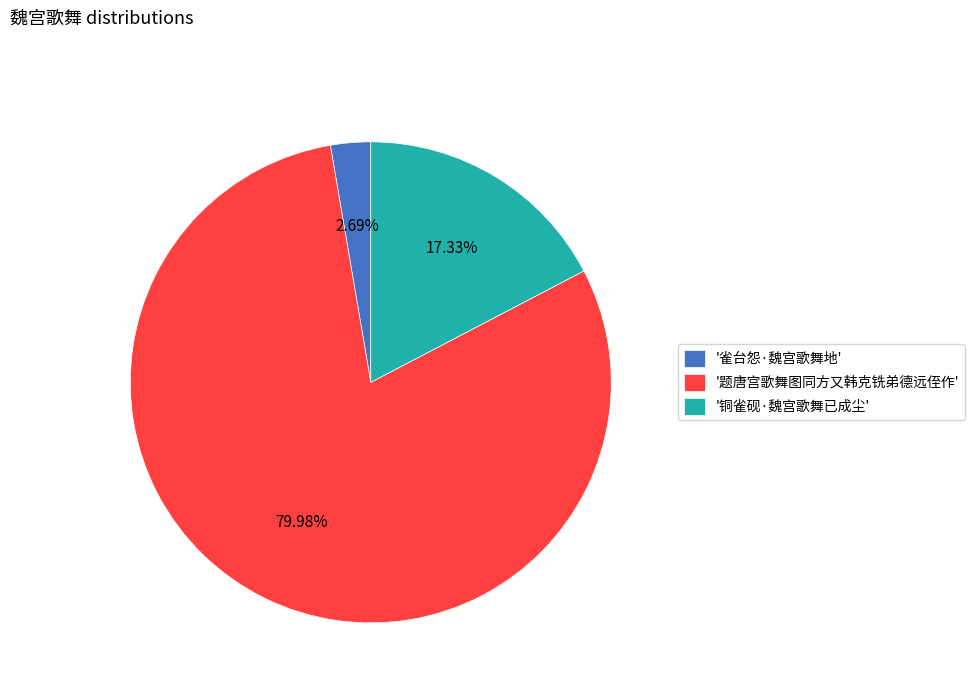

Count the number of slices in the pie.

3